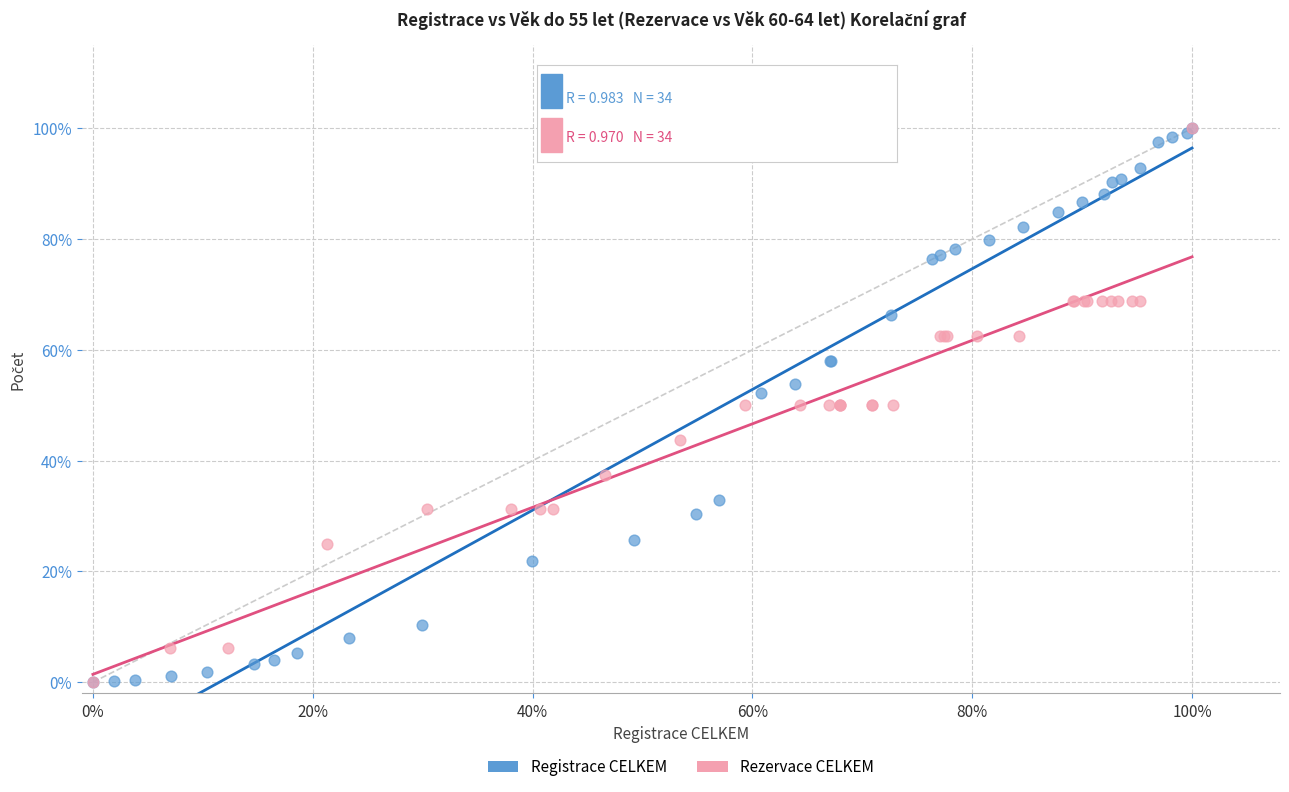

What are all the series names shown in the legend?

Registrace CELKEM, Rezervace CELKEM